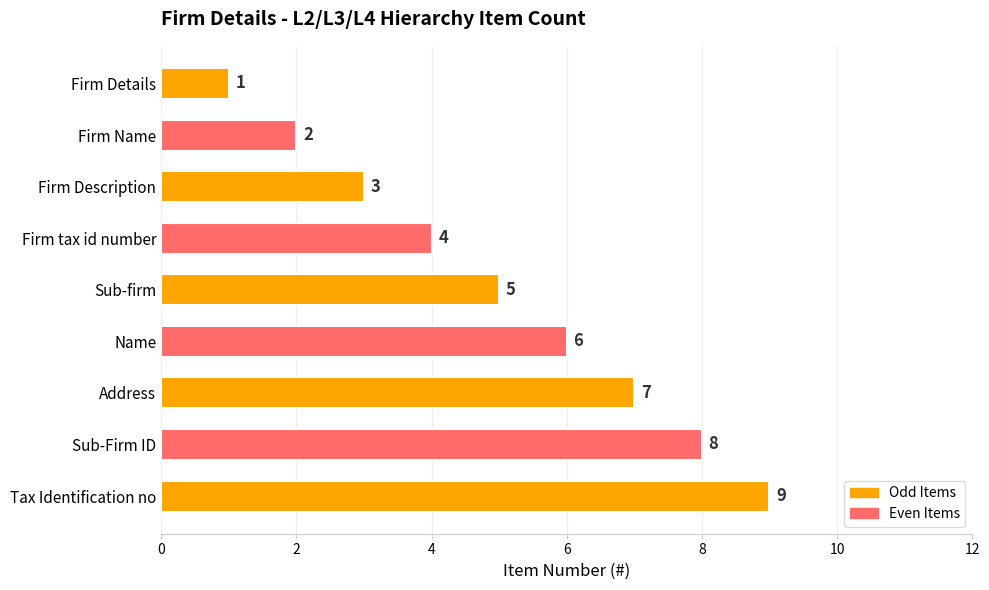

How many bars are there in total?

9